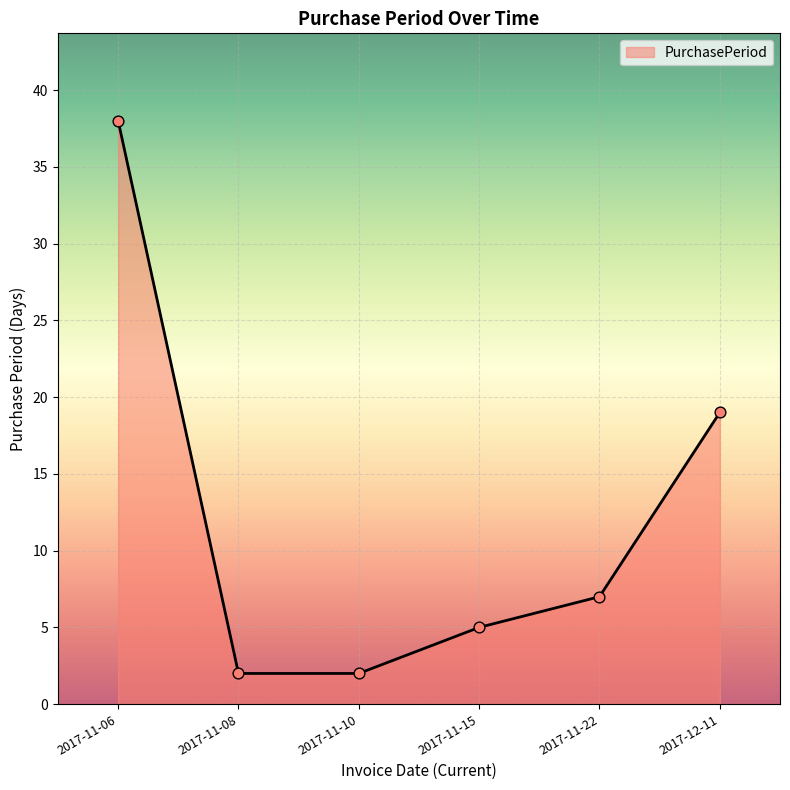

Which has a higher value, 2017-12-11 or 2017-11-06?

2017-11-06